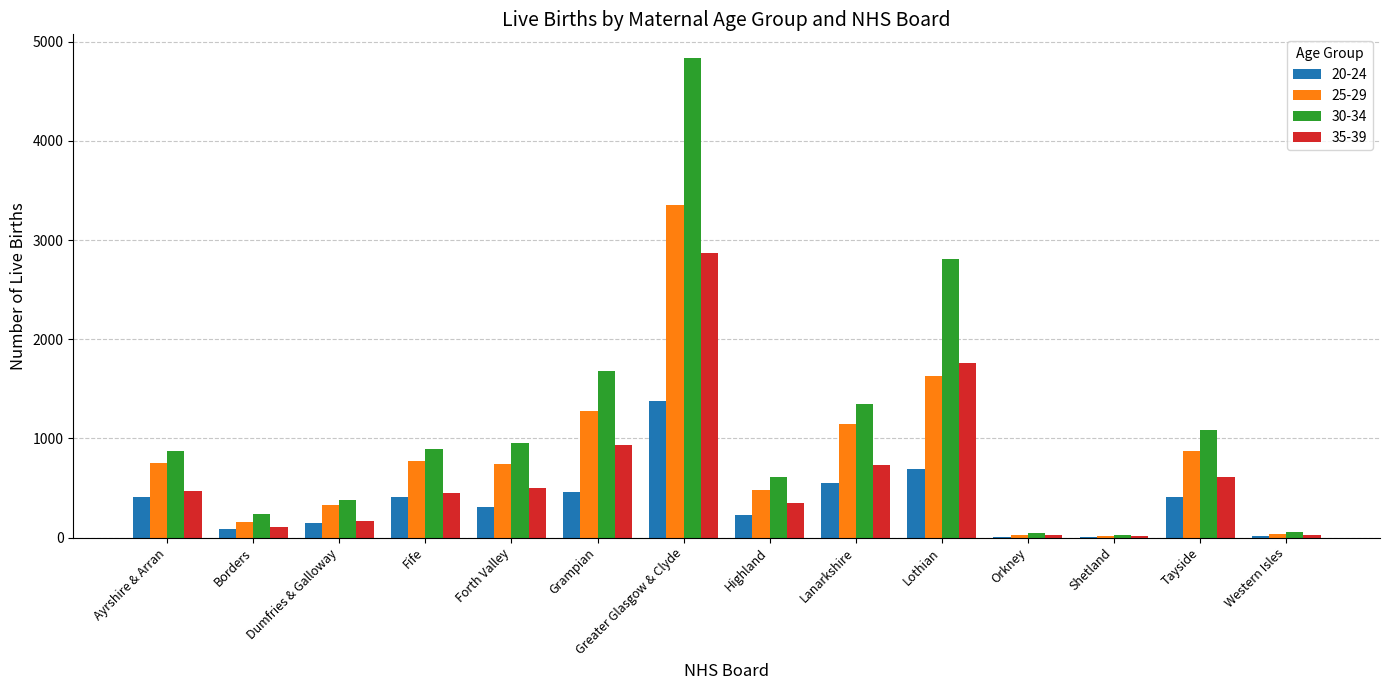

Are the bars horizontal?

No